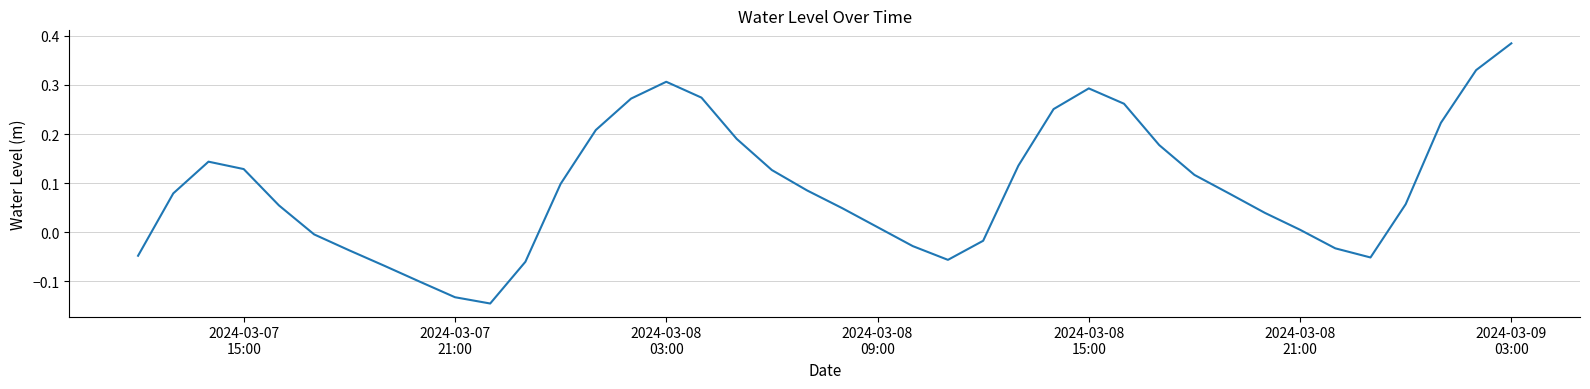

What is the difference between the maximum and minimum values?

0.5